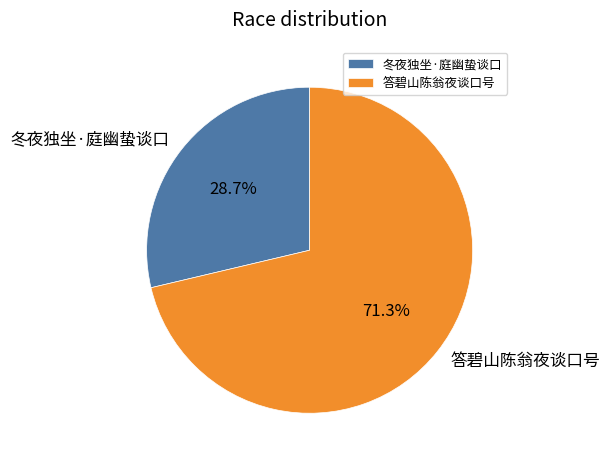

What portion of the pie excludes 答碧山陈翁夜谈口号?

28.7%